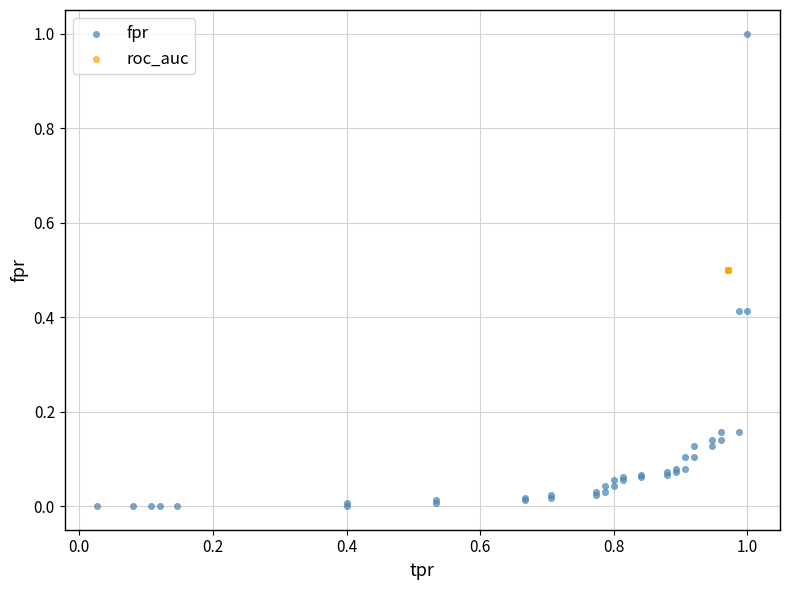

Which series reaches the minimum Y coordinate?

fpr